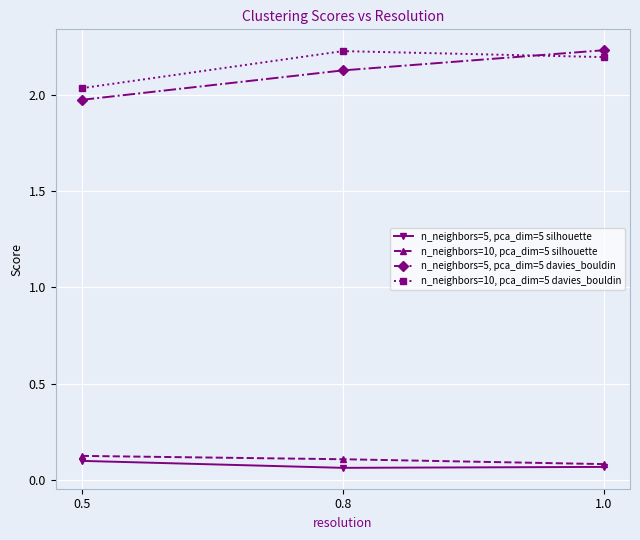

What is the label of the 2nd point from the left?

0.8